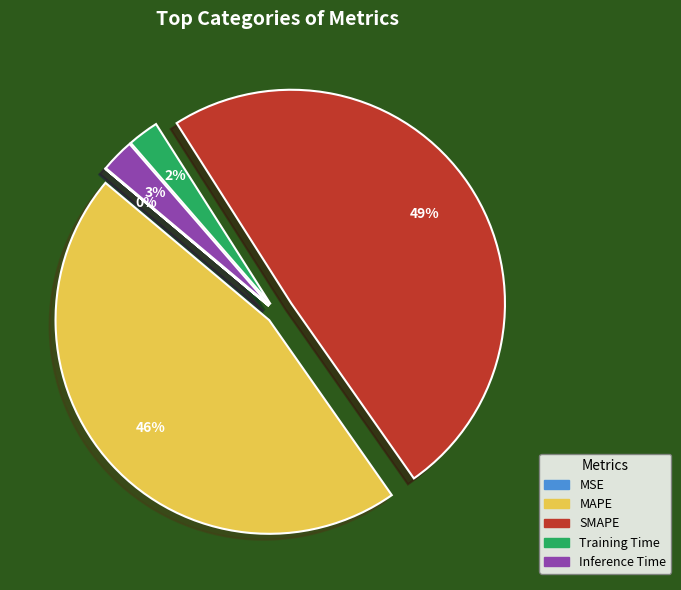

What is the largest slice in the pie chart?

SMAPE